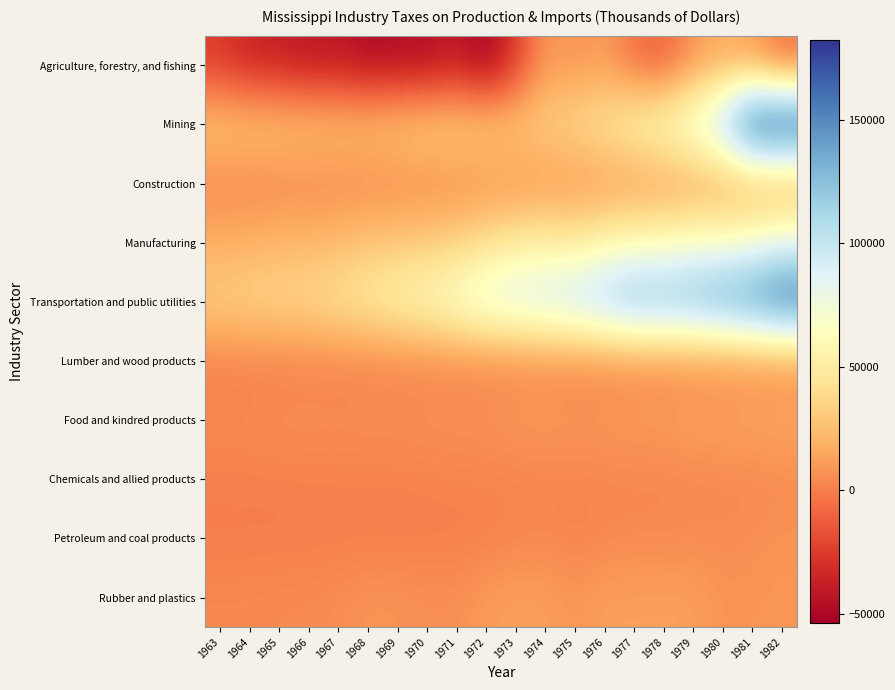

Reading left to right, extract all data points from this chart.

Agriculture, forestry, and fishing: 1963=-26025	1964=-36249	1965=-38279	1966=-43106	1967=-41733	1968=-48608	1969=-46806	1970=-47381	1971=-40130	1972=-53741	1973=-26255	1974=10343	1975=6341	1976=11826	1977=-5832	1978=-11371	1979=8060	1980=16919	1981=10921	1982=-6985
Mining: 1963=29270	1964=28599	1965=28174	1966=27568	1967=26067	1968=27279	1969=29466	1970=32325	1971=32631	1972=32169	1973=30148	1974=34734	1975=38816	1976=46155	1977=56912	1978=64748	1979=81163	1980=110868	1981=179259	1982=182401
Construction: 1963=2695	1964=2776	1965=3412	1966=3762	1967=3978	1968=3940	1969=4595	1970=5249	1971=6028	1972=7431	1973=7739	1974=8752	1975=8479	1976=9965	1977=10704	1978=11647	1979=13046	1980=14191	1981=14275	1982=14485
Manufacturing: 1963=18090	1964=19092	1965=21270	1966=21899	1967=23218	1968=28099	1969=28440	1970=30653	1971=33160	1972=41002	1973=48065	1974=50793	1975=46647	1976=56117	1977=60394	1978=60443	1979=67322	1980=65929	1981=70786	1982=80337
Transportation and public utilities: 1963=33508	1964=36218	1965=38132	1966=39614	1967=45139	1968=49756	1969=57354	1970=62519	1971=73762	1972=84895	1973=90911	1974=96400	1975=104061	1976=114993	1977=128532	1978=127262	1979=130908	1980=140156	1981=148991	1982=165324
Lumber and wood products: 1963=946	1964=988	1965=1103	1966=1309	1967=1463	1968=1574	1969=2039	1970=2687	1971=2523	1972=2470	1973=2962	1974=3740	1975=2772	1976=3299	1977=4011	1978=4005	1979=4831	1980=5244	1981=5521	1982=5779
Food and kindred products: 1963=4269	1964=4625	1965=6097	1966=6342	1967=5736	1968=6471	1969=6325	1970=6996	1971=7144	1972=7606	1973=9428	1974=9734	1975=8904	1976=8981	1977=10336	1978=10502	1979=12899	1980=13324	1981=14256	1982=15311
Chemicals and allied products: 1963=840	1964=907	1965=911	1966=1163	1967=1339	1968=1466	1969=1330	1970=1666	1971=2260	1972=2377	1973=2454	1974=2862	1975=3176	1976=3689	1977=3493	1978=3524	1979=3910	1980=4094	1981=4252	1982=4996
Petroleum and coal products: 1963=102	1964=154	1965=80	1966=278	1967=182	1968=369	1969=404	1970=497	1971=580	1972=658	1973=2883	1974=4203	1975=2195	1976=3479	1977=4519	1978=4554	1979=5183	1980=5242	1981=6300	1982=7845
Rubber and plastics: 1963=3864	1964=3931	1965=4634	1966=4674	1967=5843	1968=8125	1969=7522	1970=6726	1971=6448	1972=10655	1973=12424	1974=11877	1975=8250	1976=12206	1977=12087	1978=12319	1979=11952	1980=7487	1981=8210	1982=8451